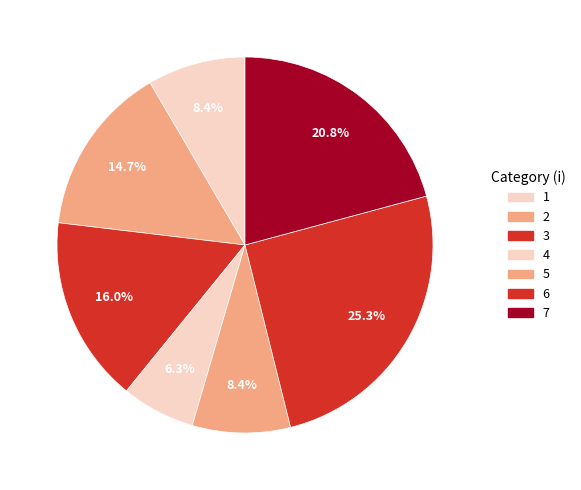

How many segments does this pie chart have?

7